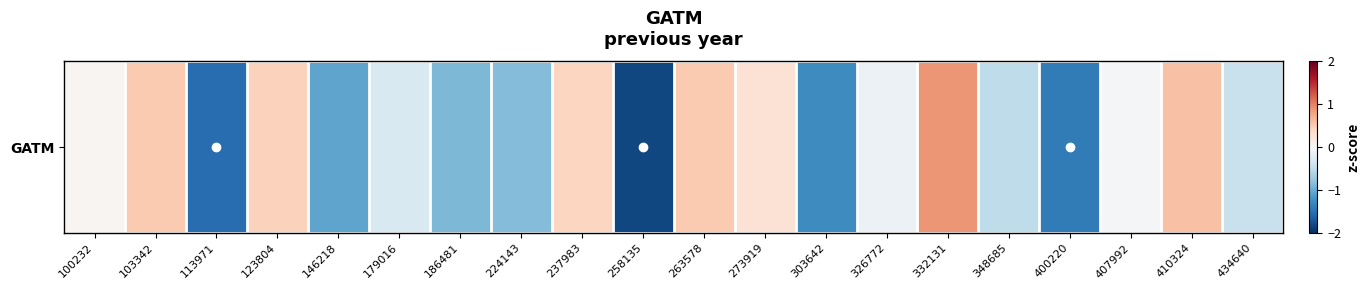

How many data points are less than 0?

12